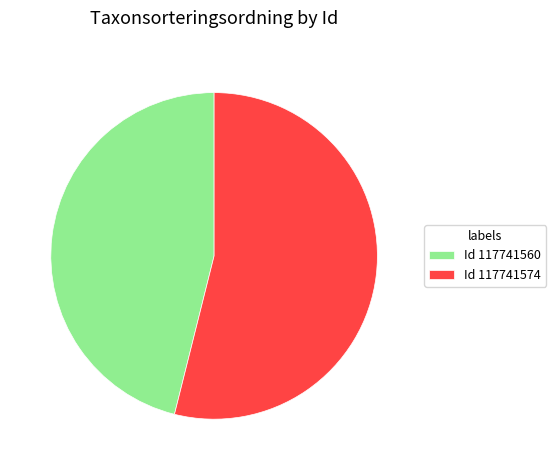

What is the smallest slice in the pie chart?

Id 117741560